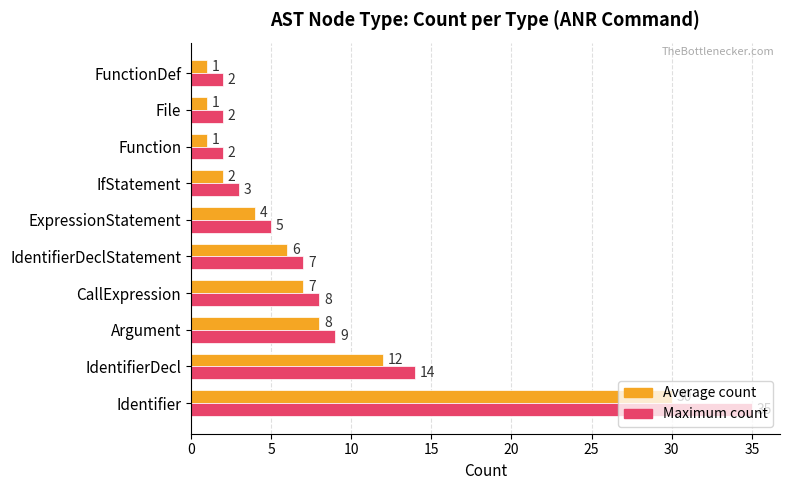

Which series has the largest total across all categories?

Maximum count